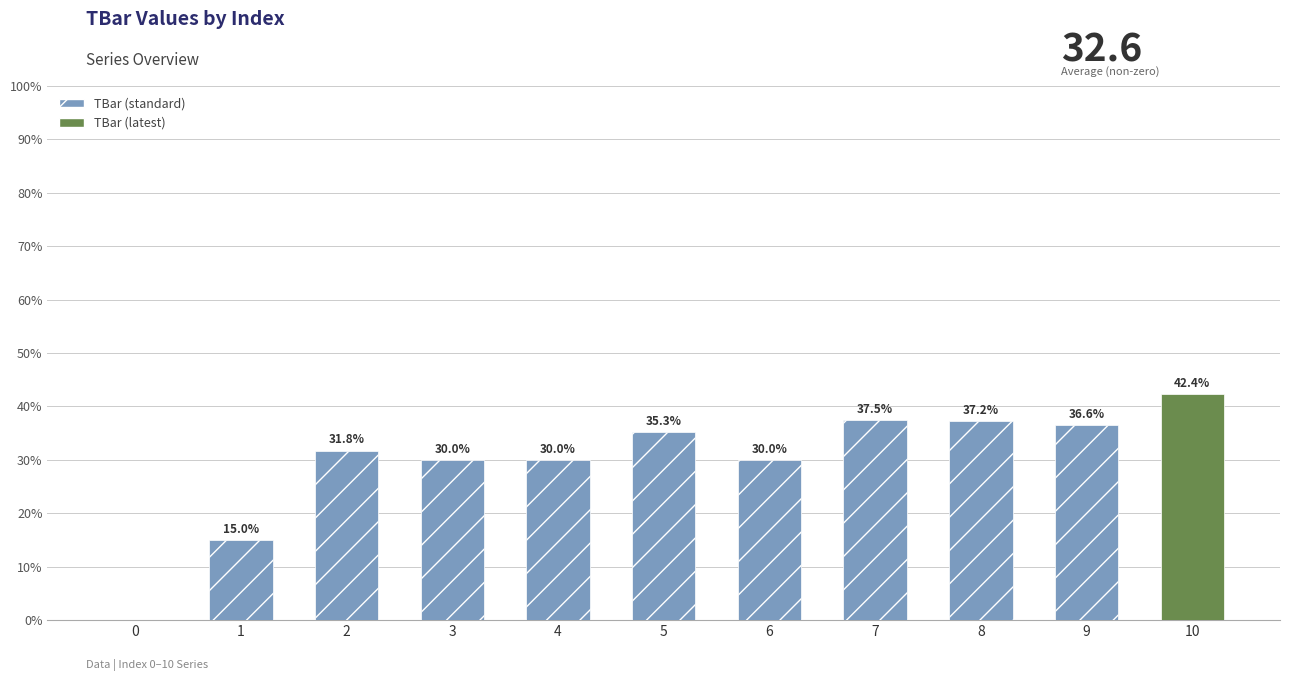

Is it true that the value at 5 is 35.3?

True